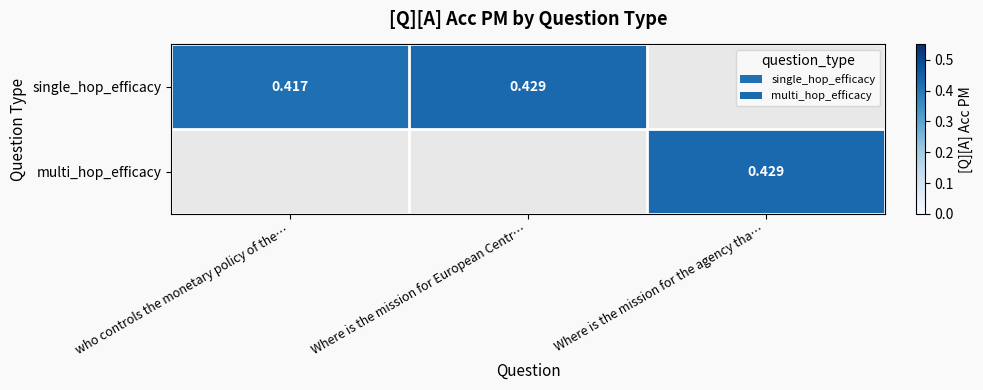

What is the minimum value shown in the chart?

0.4